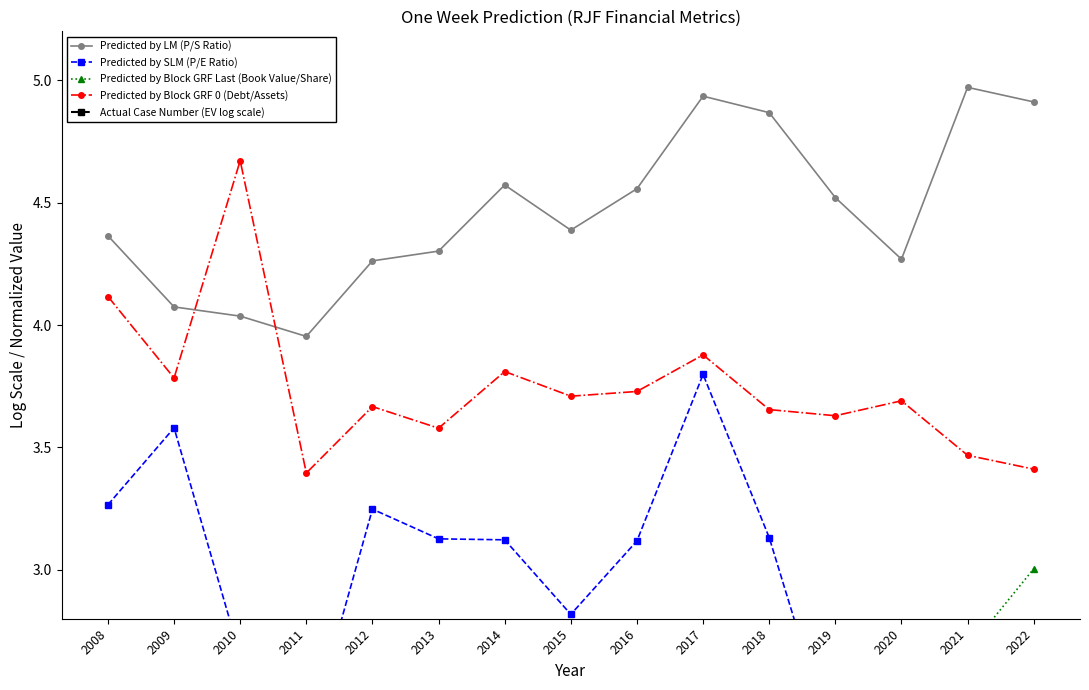

What is the average value of the Predicted by LM (P/S Ratio) series?

4.5